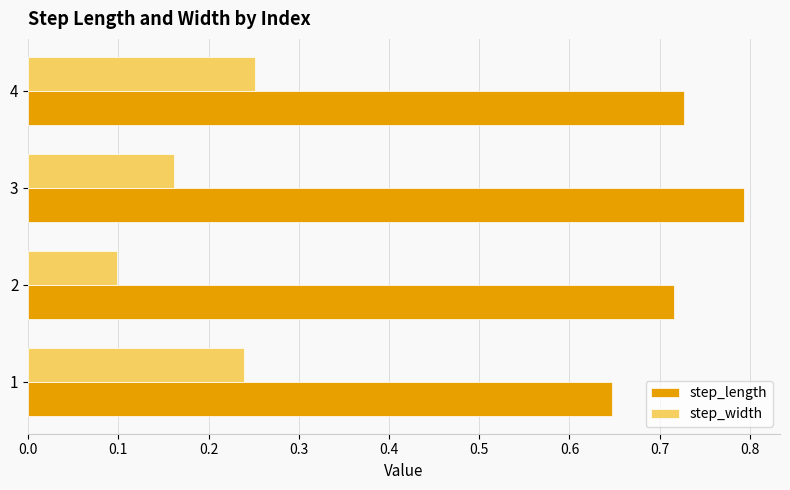

The step_width series shows 0.1 at 2. True or false?

True